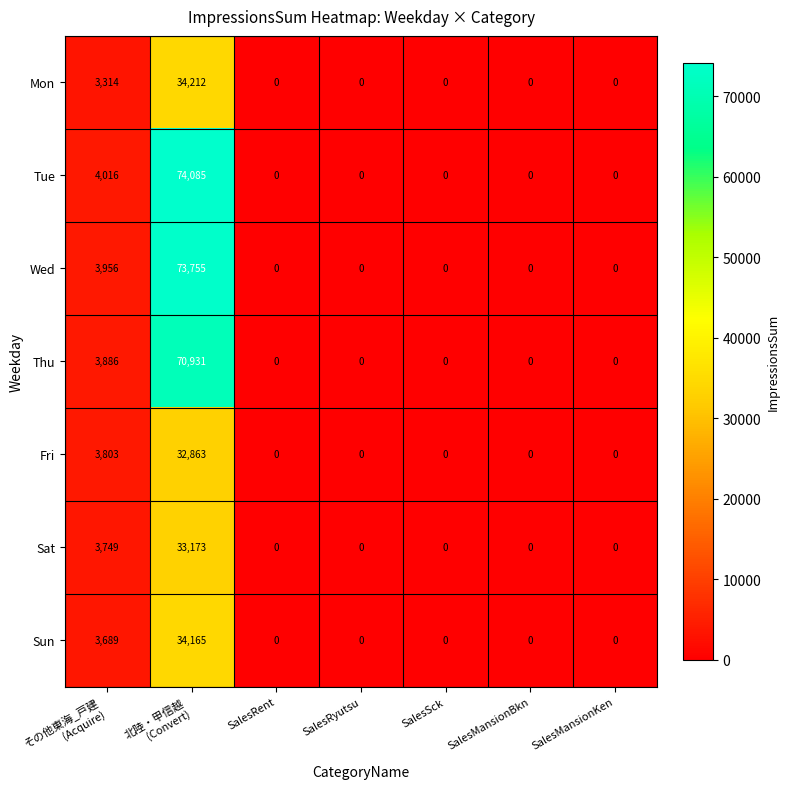

What is the greatest value displayed?

74085